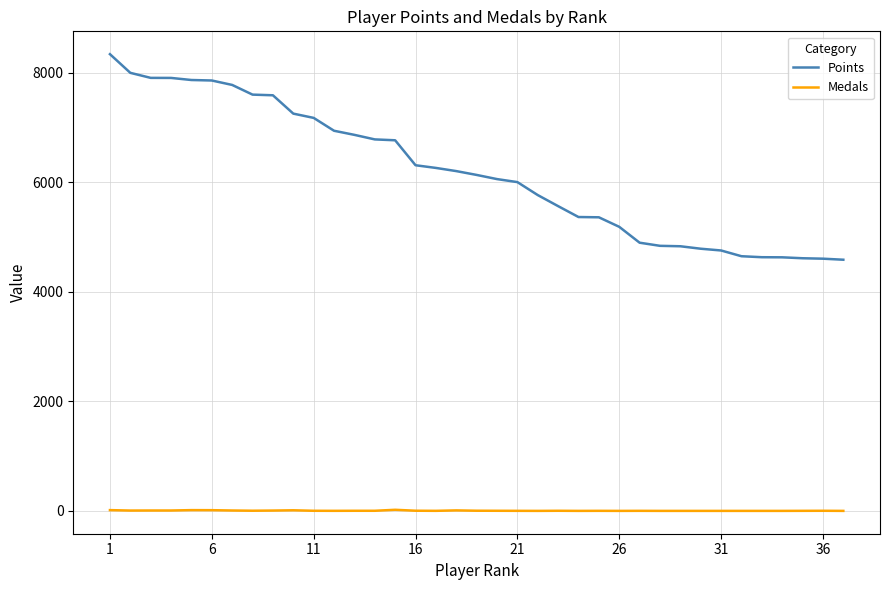

Which series has the widest spread of values?

Points